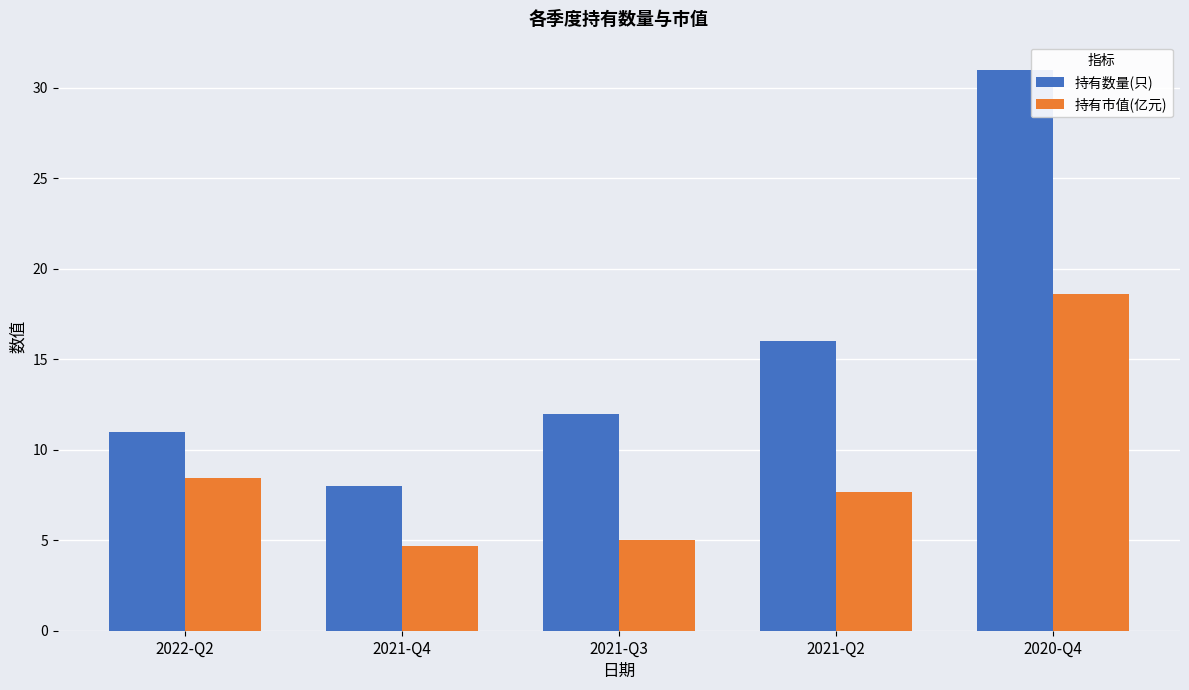

Is the value of 持有数量(只) at 2020-Q4 greater than the value of 持有市值(亿元) at 2022-Q2?

Yes